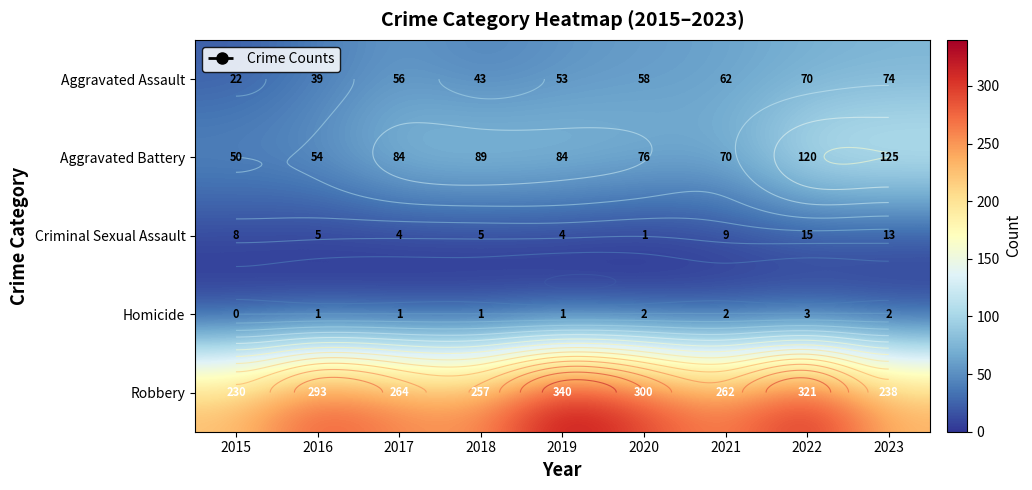

Which series has the largest total across all categories?

Robbery